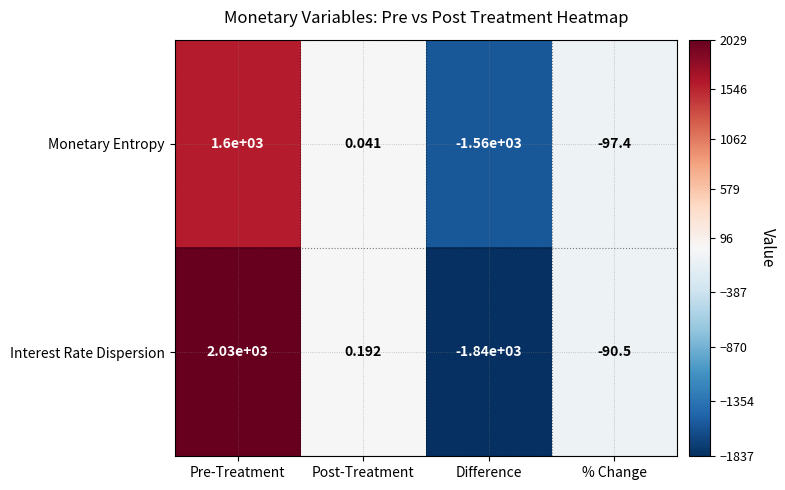

Which category has the highest value across all series?

Pre-Treatment